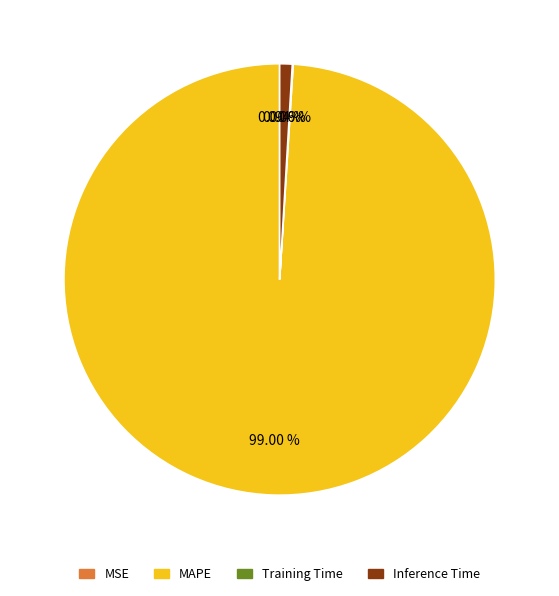

Is the sum of MAPE and Inference Time greater than half?

Yes